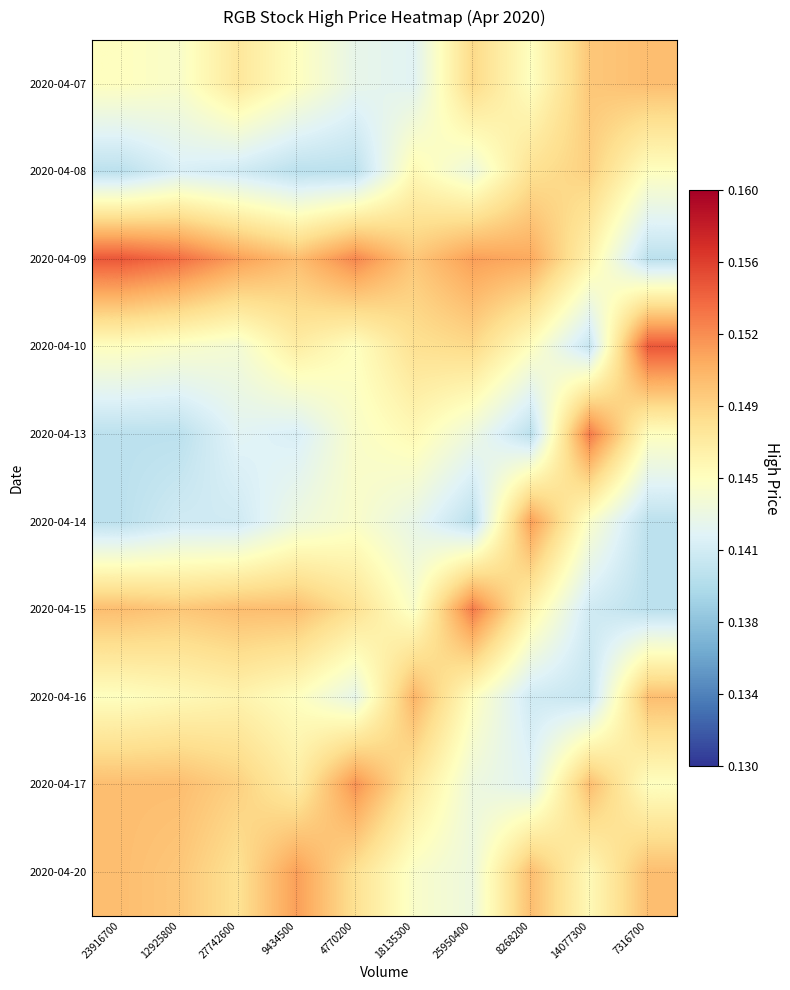

List the series in order of their peak value, lowest first.

2020-04-08, 2020-04-07, 2020-04-16, 2020-04-14, 2020-04-20, 2020-04-17, 2020-04-15, 2020-04-13, 2020-04-09, 2020-04-10